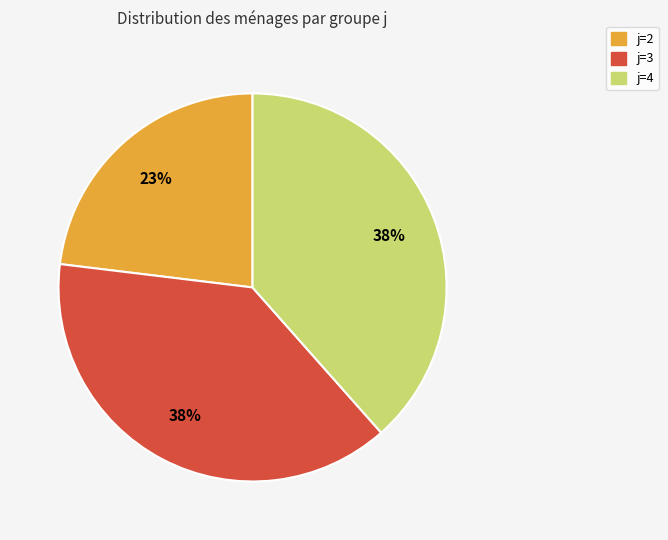

How many slices are in this pie chart?

3